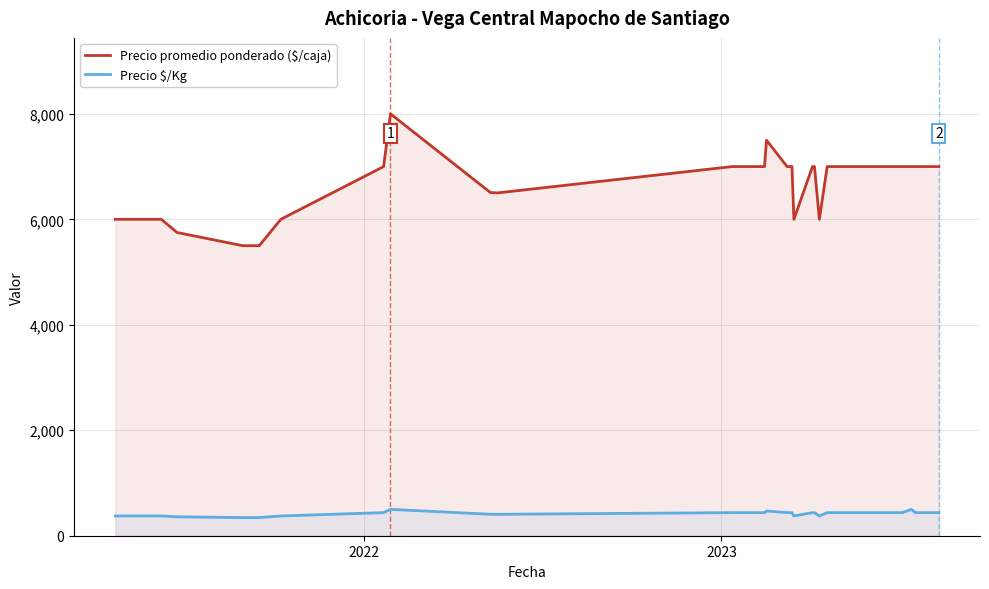

In Precio $/Kg, how many points are lower than both neighbors (excluding endpoints)?

3